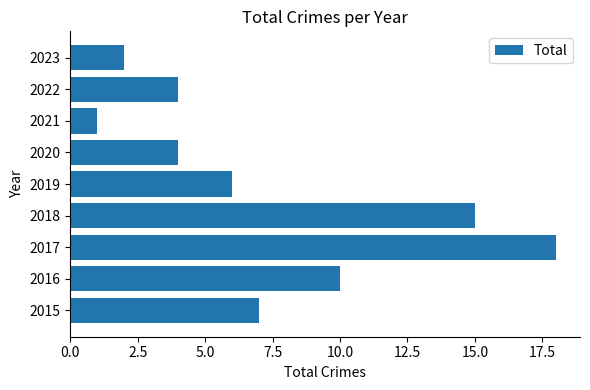

At which label is the value closest to 9?

2016